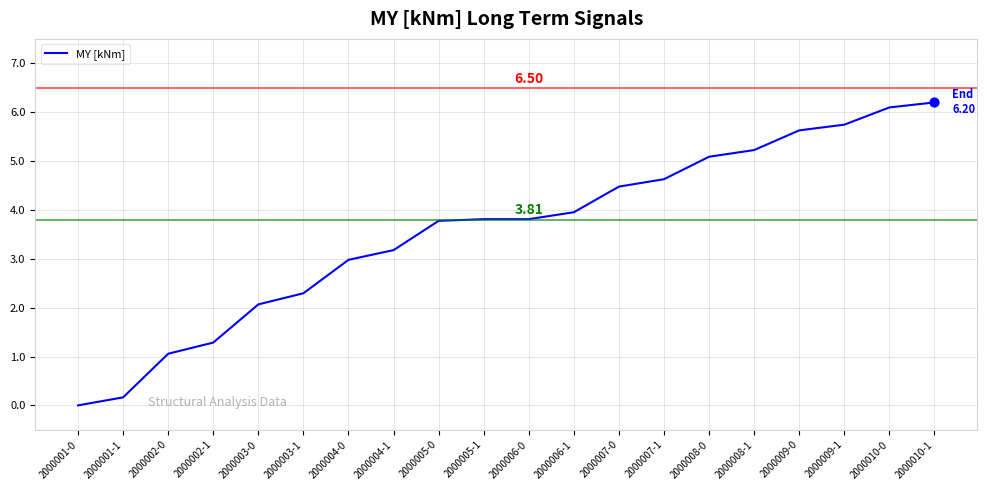

Approximately how many times larger is the value at 2000010-1 compared to 2000007-0?

1.4